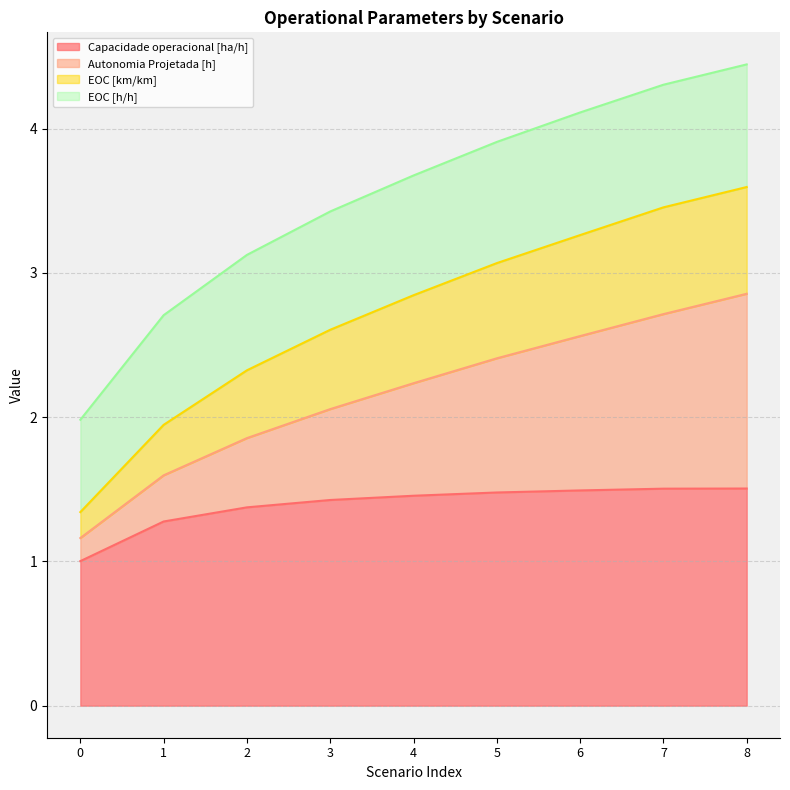

True or false: Capacidade operacional [ha/h] has more than 1 points higher than both neighbors.

False